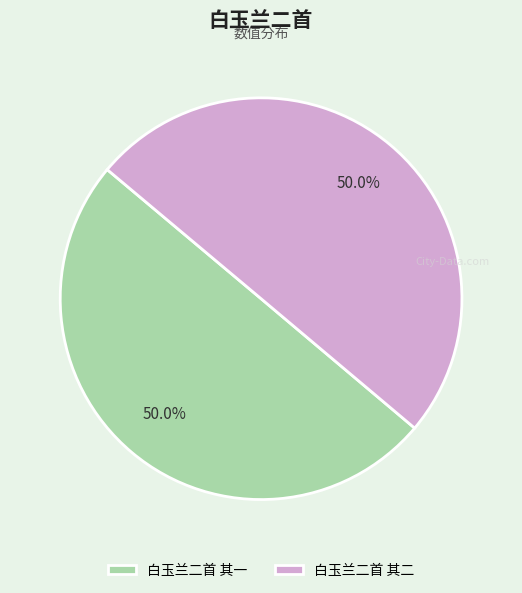

What is the ratio of the value at 白玉兰二首 其一 to the value at 白玉兰二首 其二?

1.0